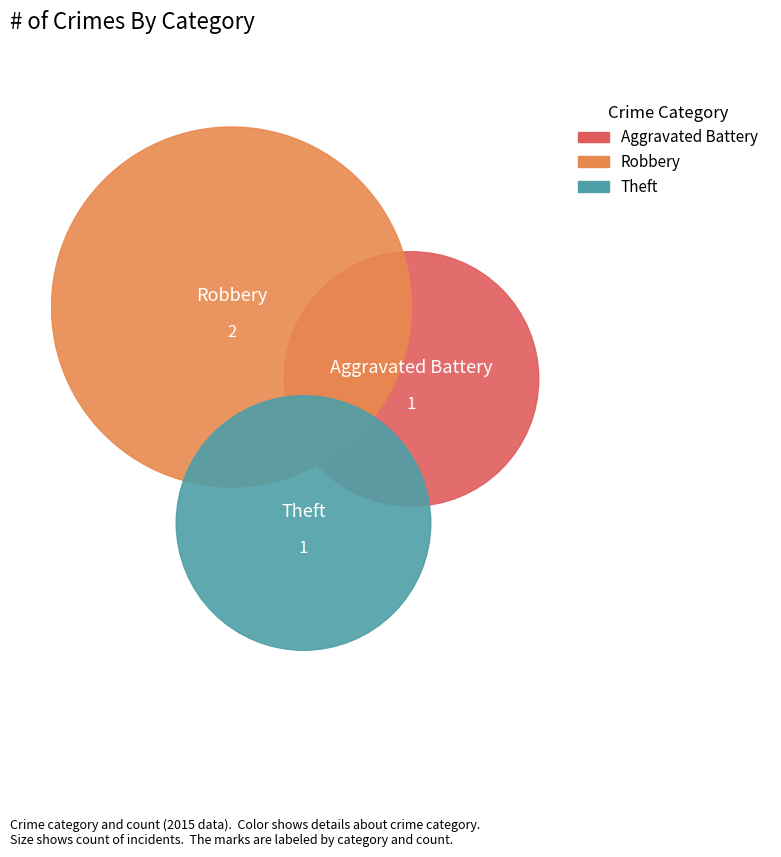

Does Aggravated Battery account for over 50% of the chart?

No